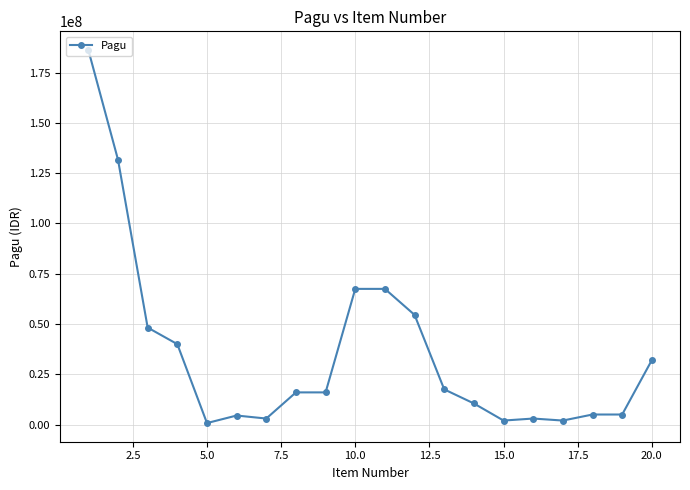

What is the difference between the maximum and minimum values?

185442000